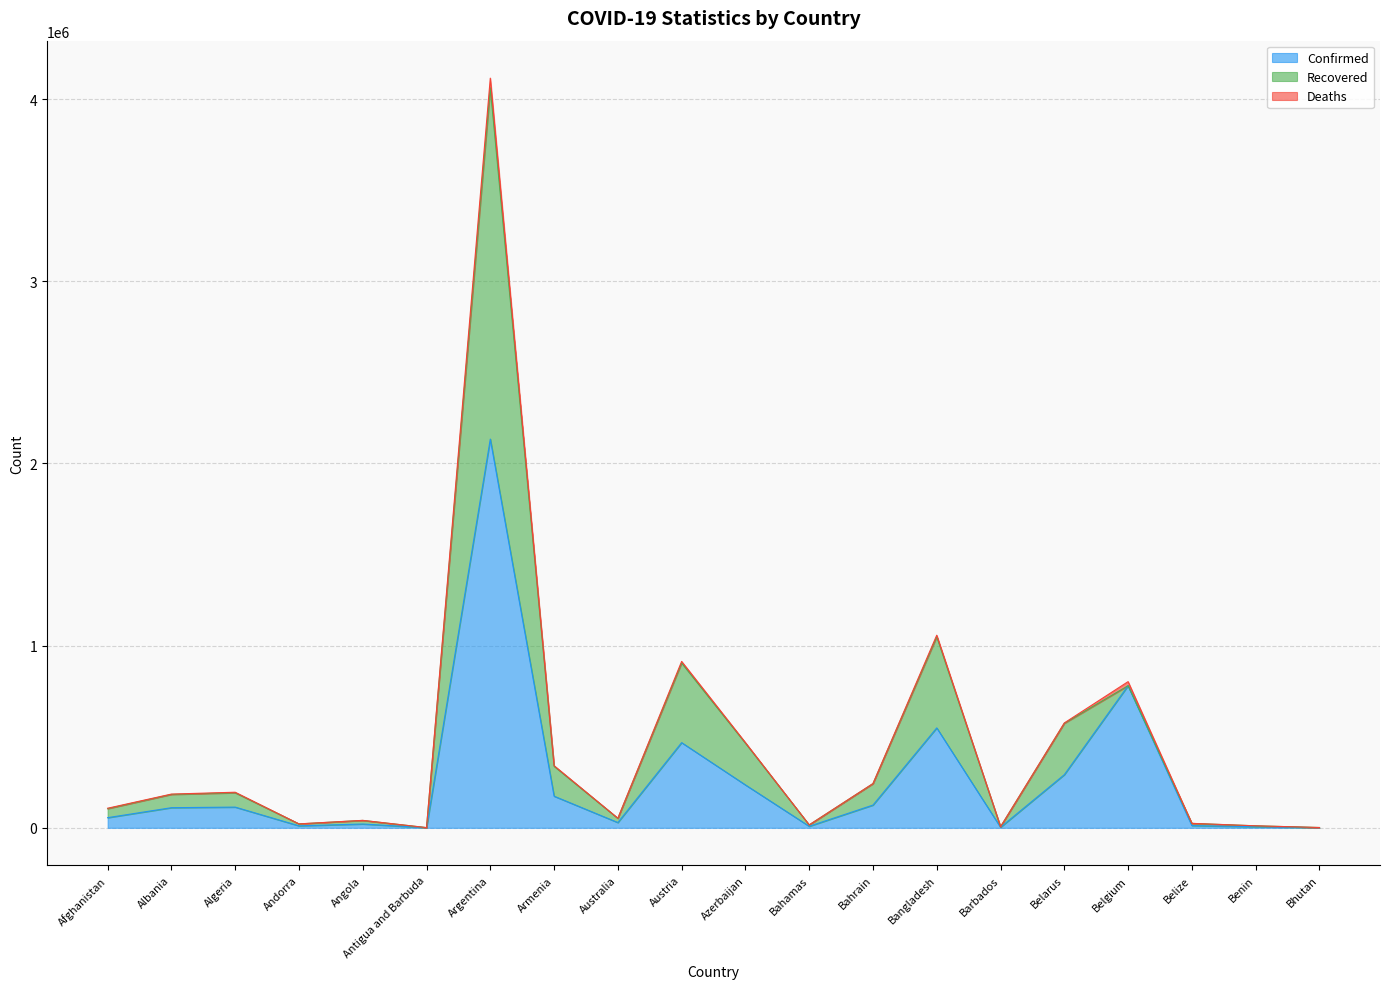

The Confirmed series shows 12329 at Belize. True or false?

True